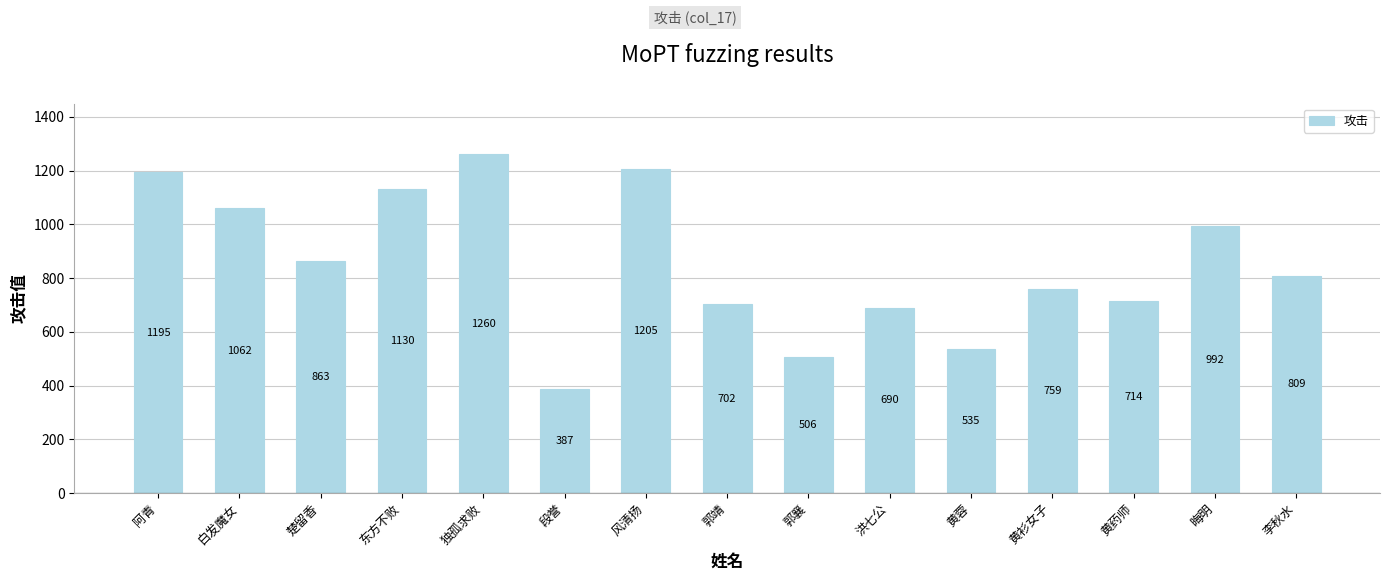

What is the value of the 15th bar from the left?

809.2